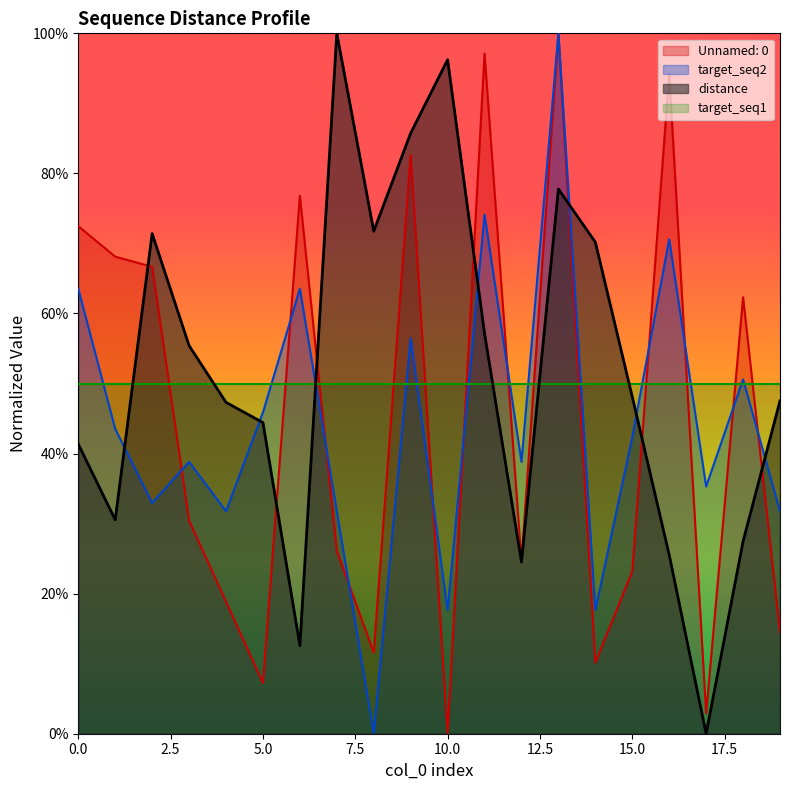

At which category does distance reach its first local peak?

2